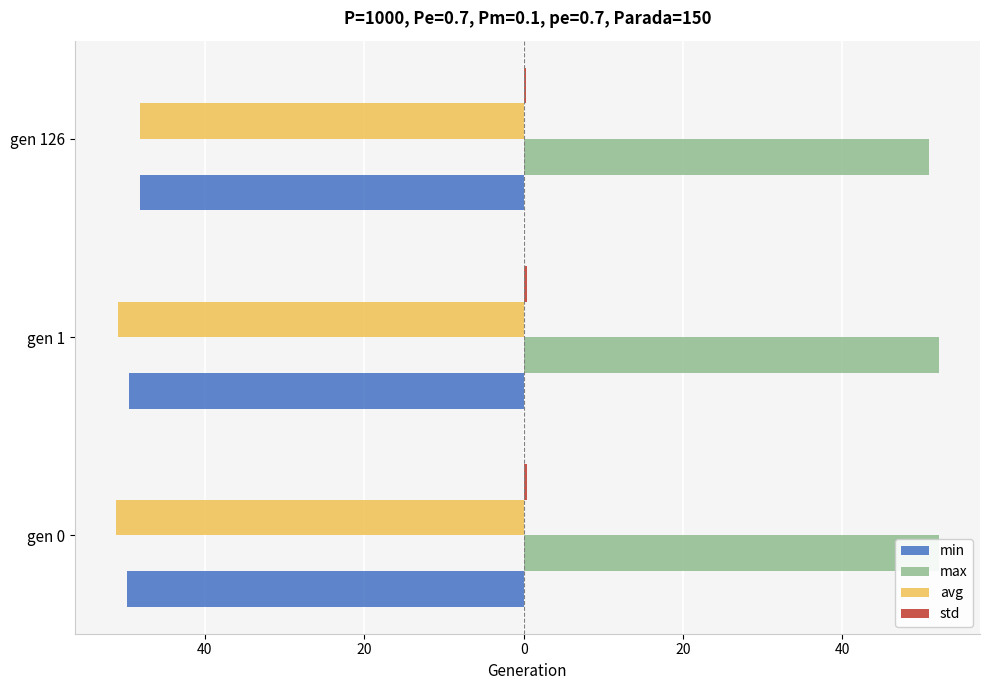

How many values in the min series are below -49?

2